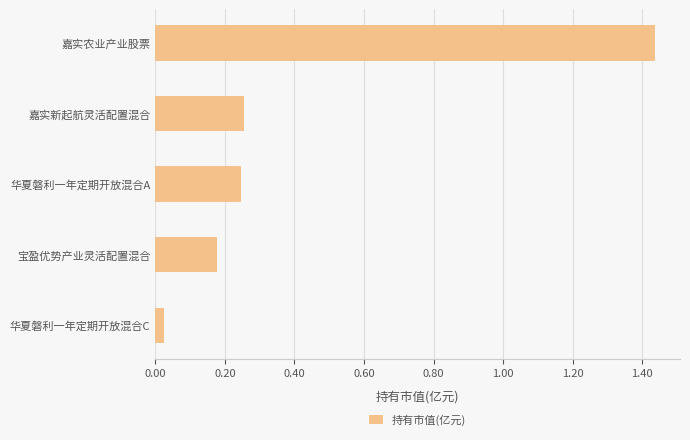

Which category has the lowest value across all series?

华夏磐利一年定期开放混合C